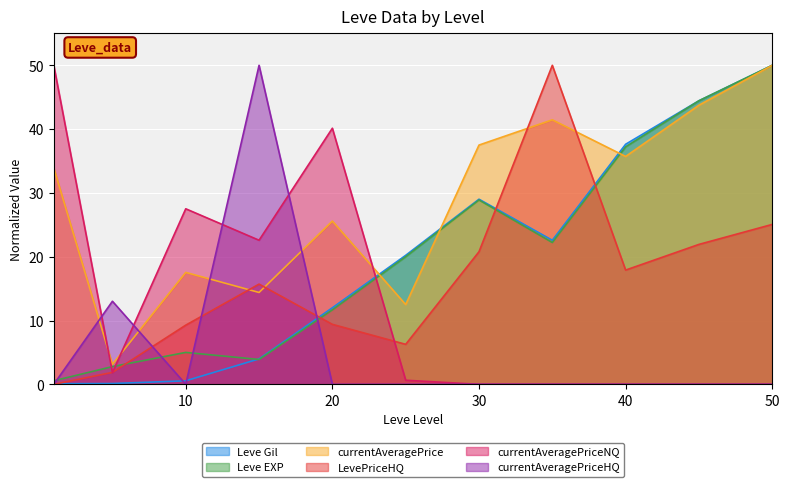

List the labels in order of Leve Gil value, largest first.

50, 45, 40, 30, 35, 25, 20, 15, 10, 5, 1